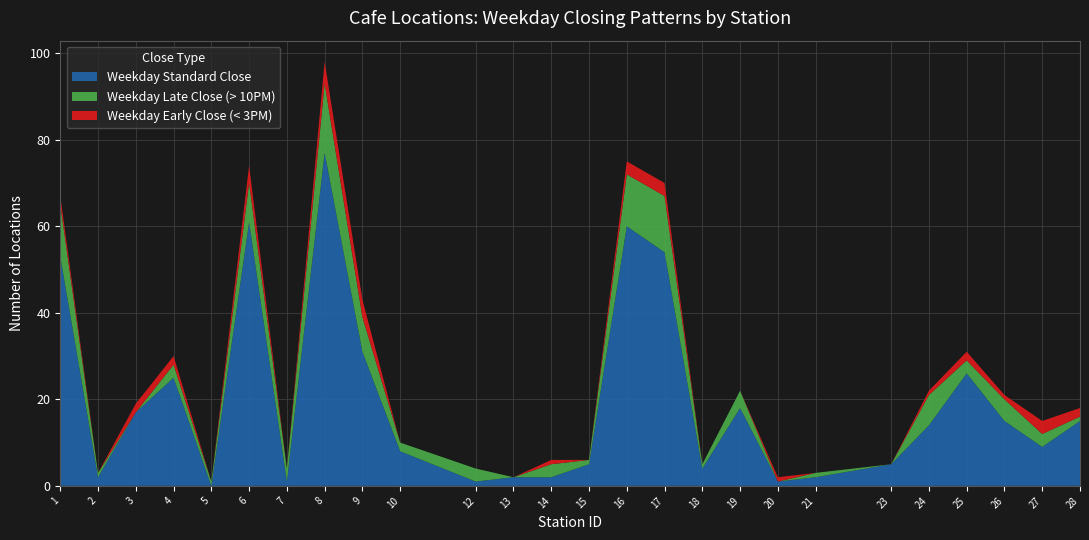

Reading right to left, transcribe all the data shown in this chart.

Weekday Standard Close: 15	9	15	26	14	5	2	1	18	4	54	60	5	2	2	1	8	31	77	1	61	0	25	17	2	53
Weekday Late Close (> 10PM): 1	3	5	3	7	0	1	0	4	1	13	12	1	3	0	3	2	8	16	3	9	1	3	0	1	12
Weekday Early Close (< 3PM): 2	3	1	2	1	0	0	1	0	0	3	3	0	1	0	0	0	4	5	0	4	0	2	2	0	2